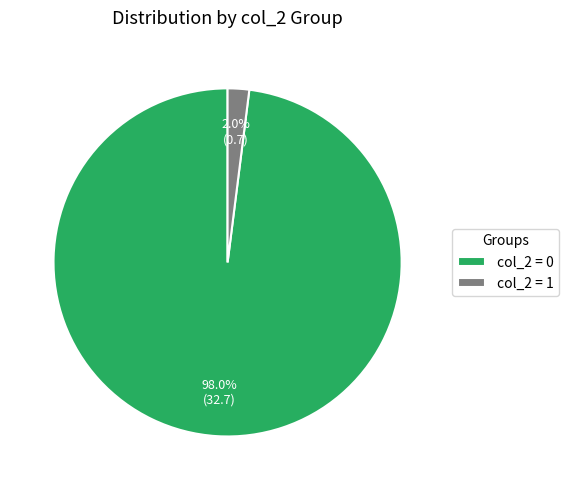

How many slices are in this pie chart?

2